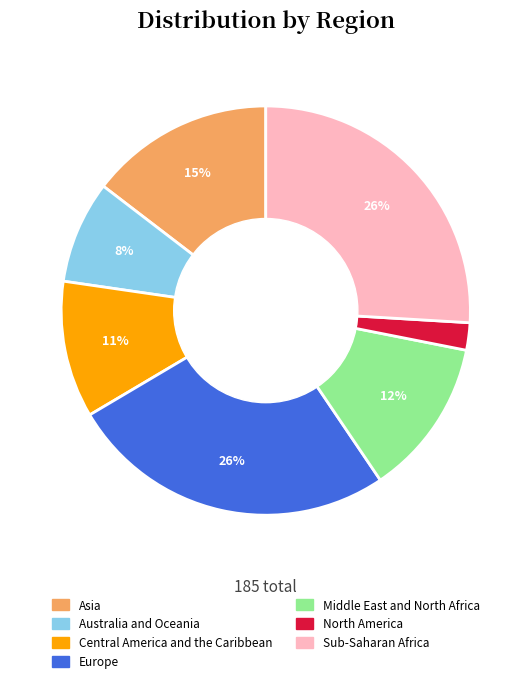

Which has a higher value, Australia and Oceania or Sub-Saharan Africa?

Sub-Saharan Africa